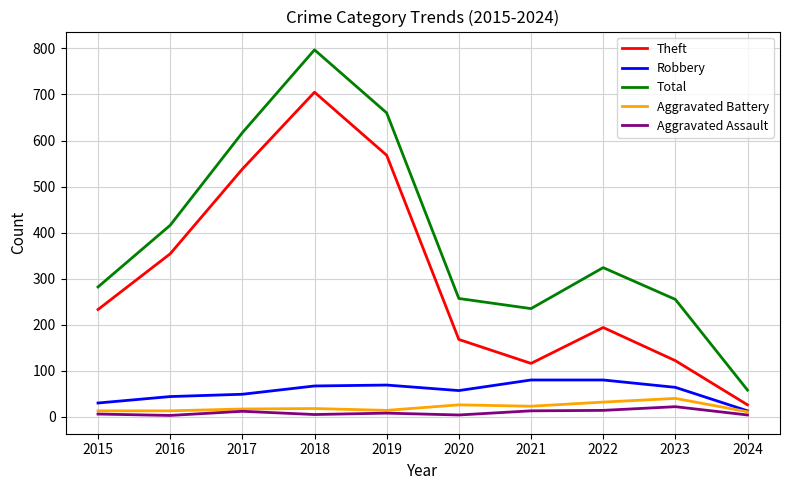

What is the maximum value shown in the chart?

797